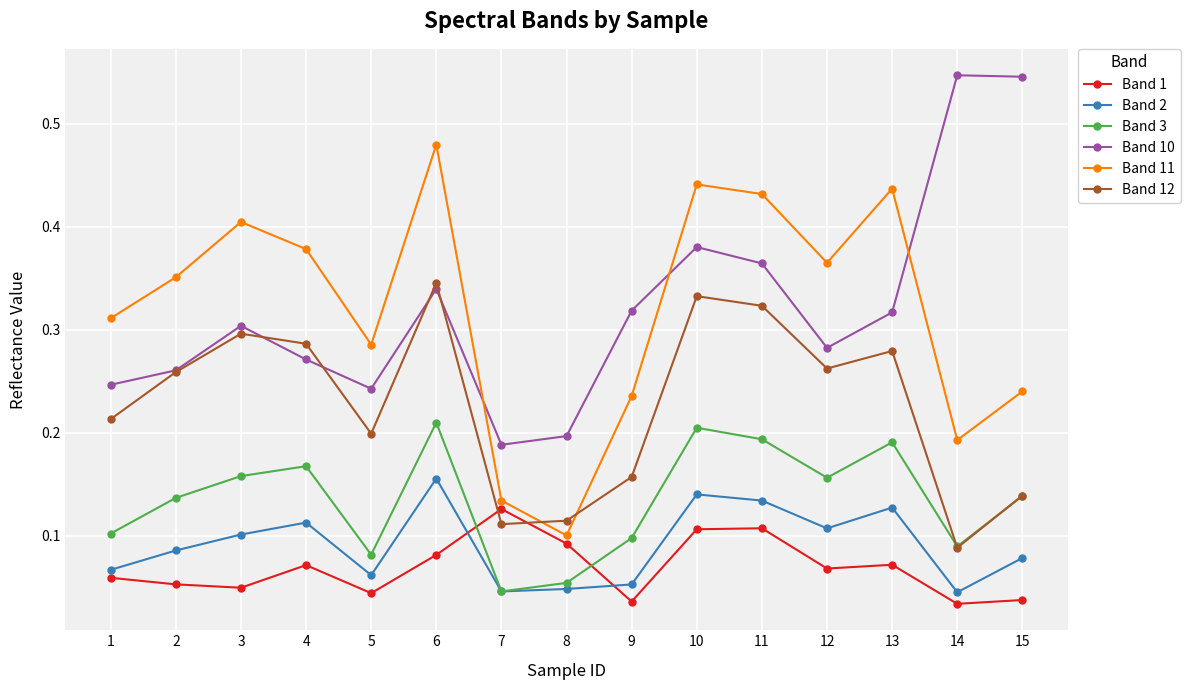

Is the value of Band 1 at 4 greater than the value of Band 11 at 13?

No